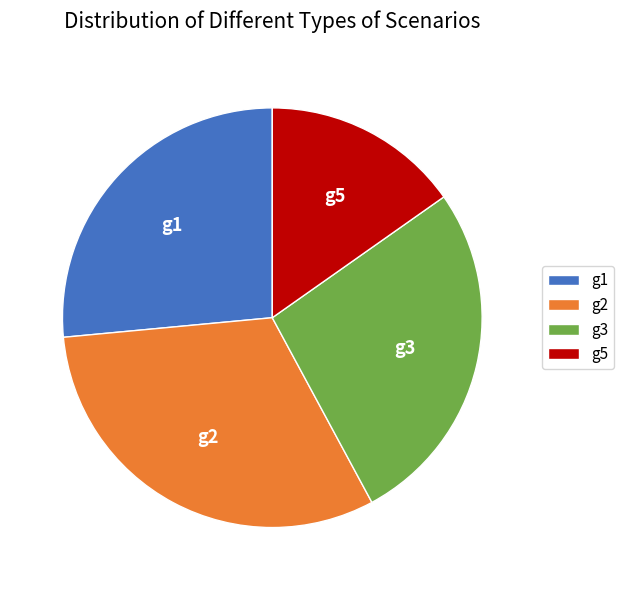

Is it true that g3 is 27% of the pie?

True